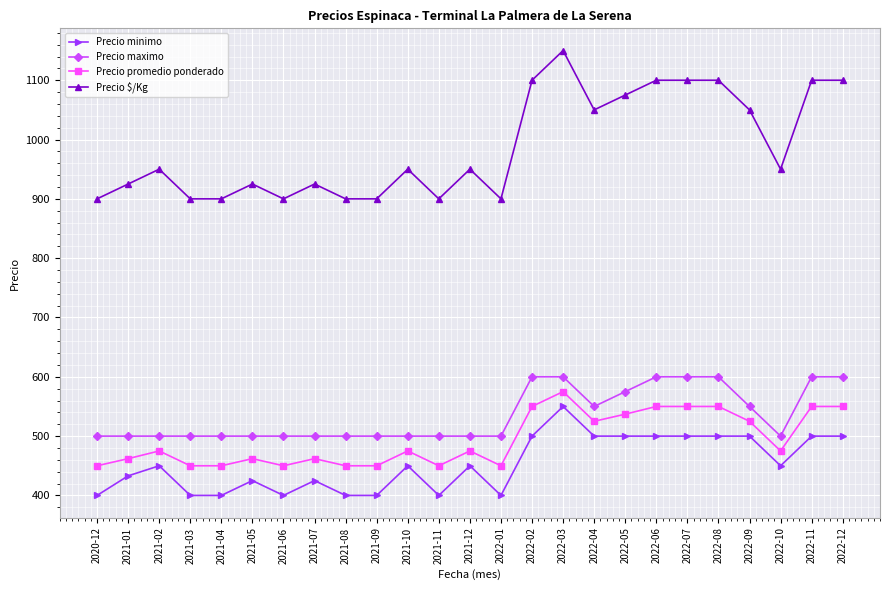

What value does the Precio minimo series have at 2021-06?

400